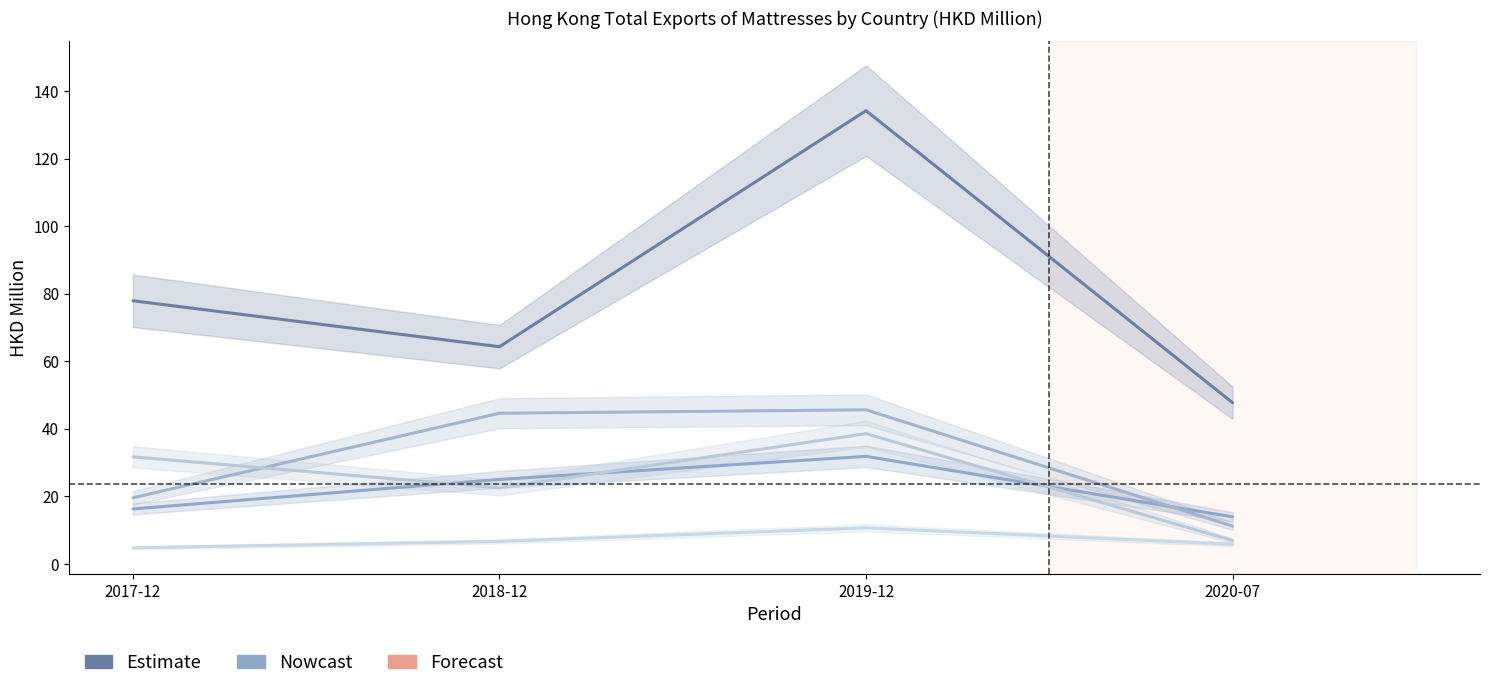

Reading left to right, transcribe all the data shown in this chart.

CHINESE MAINLAND: 77.9	64.3	134.2	47.7
MACAU SAR: 16.2	25.0	31.8	13.9
JAPAN: 19.6	44.6	45.6	11.1
U S A: 31.7	22.5	38.5	6.9
TAIWAN: 4.7	6.6	10.7	5.8